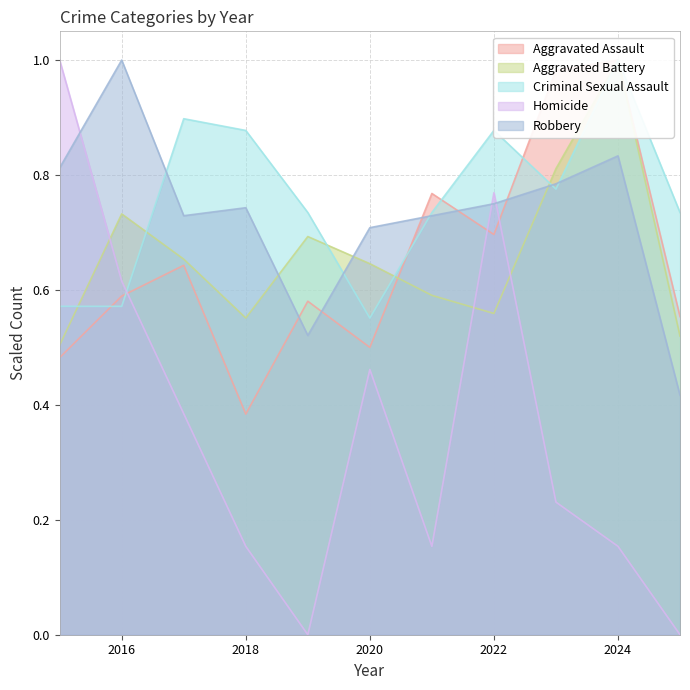

Does the chart display data point markers on the line(s)?

No